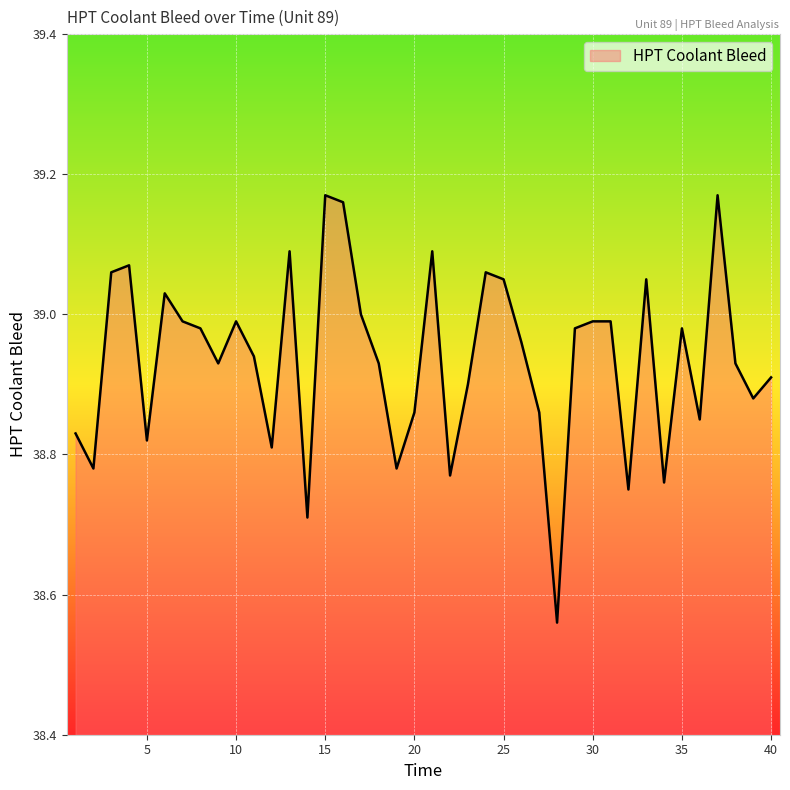

Rank the categories by value from highest to lowest.

15, 37, 16, 13, 21, 4, 3, 24, 25, 33, 6, 17, 7, 10, 30, 31, 8, 29, 35, 26, 11, 9, 18, 38, 40, 23, 39, 20, 27, 36, 1, 5, 12, 2, 19, 22, 34, 32, 14, 28